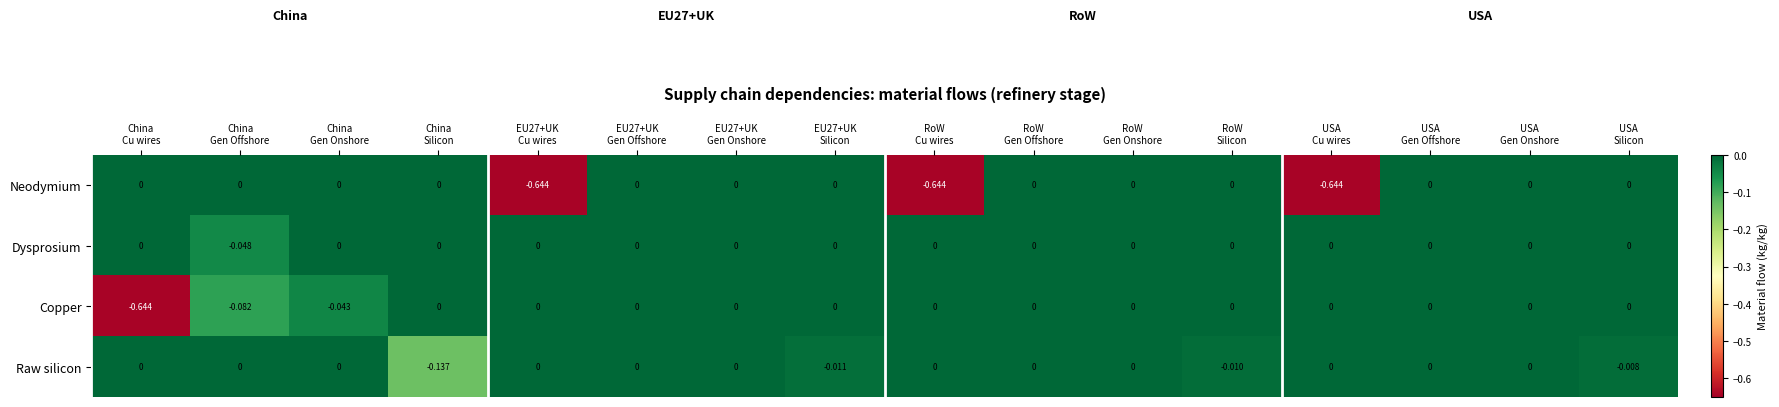

Which series has the largest total across all categories?

Dysprosium